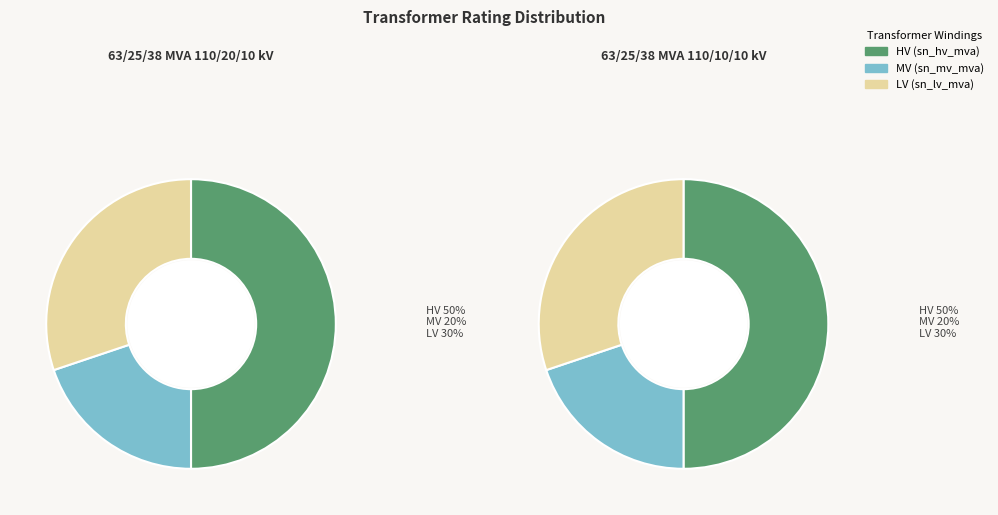

To the nearest percent, what percentage of the pie is 63/25/38 MVA 110/20/10 kV?

50%